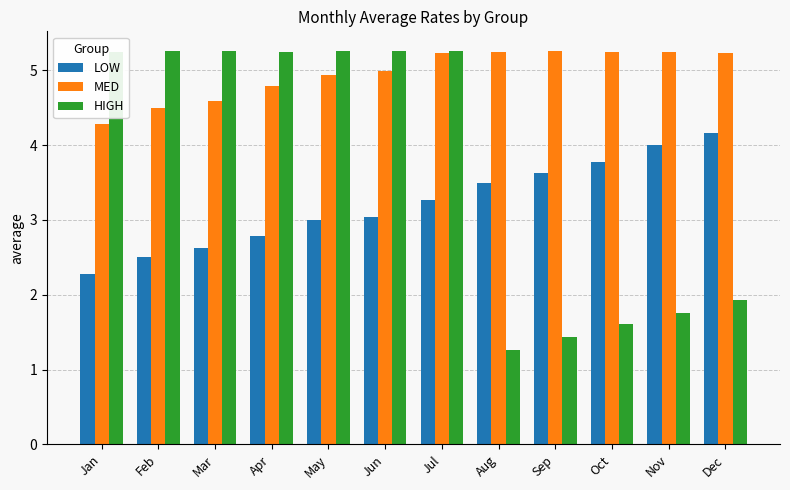

Is the value of MED at Feb greater than the value of LOW at Apr?

Yes